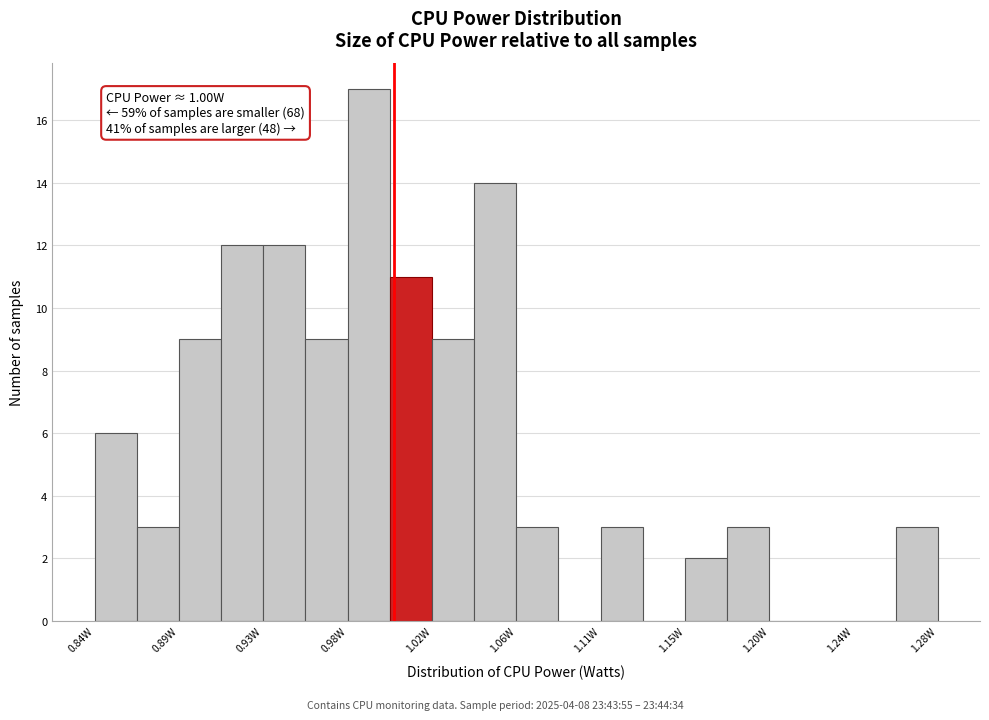

Over which range of the x-axis is the bar tallest?

0.975 to 1.000